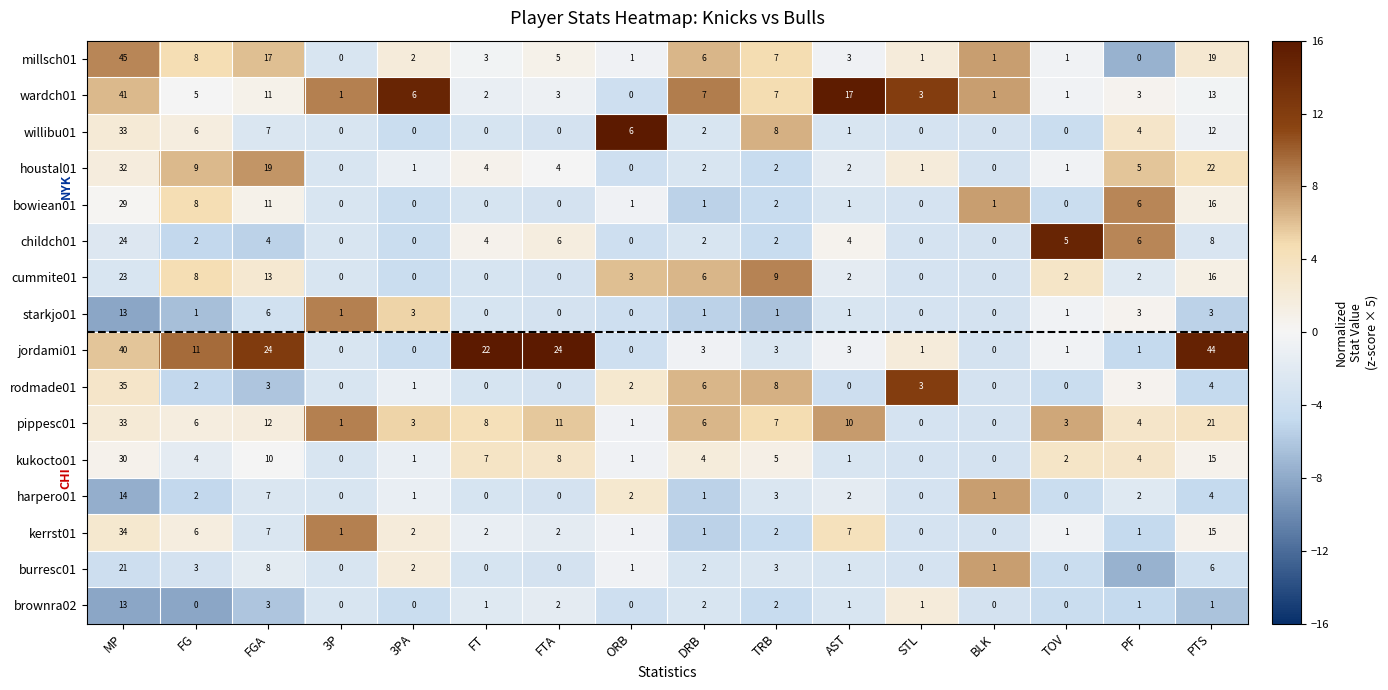

Which series has the widest spread of values?

millsch01